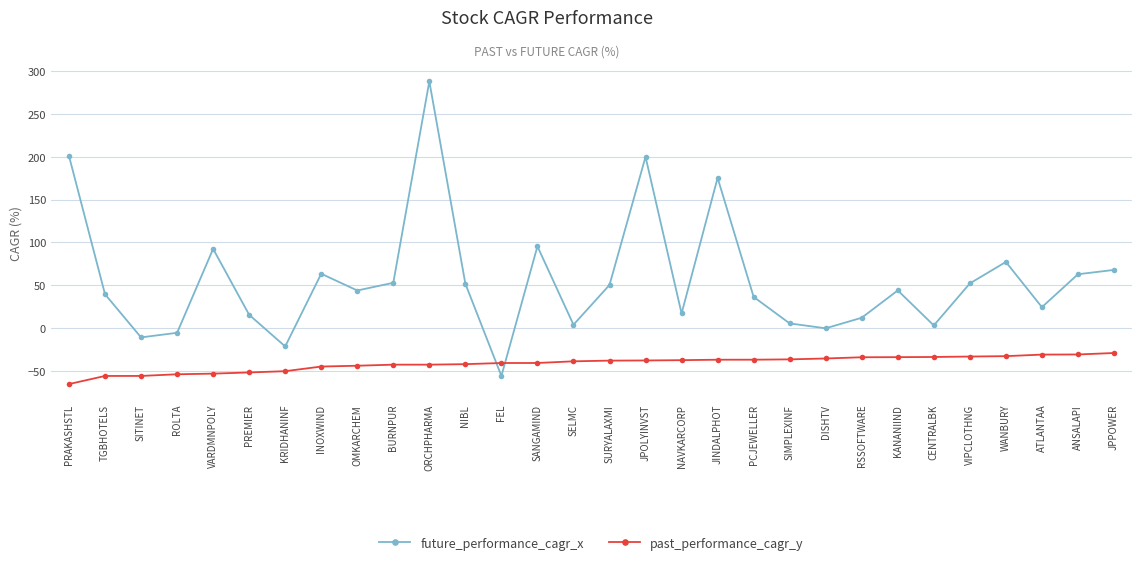

At which category is the sum across all series the highest?

ORCHPHARMA